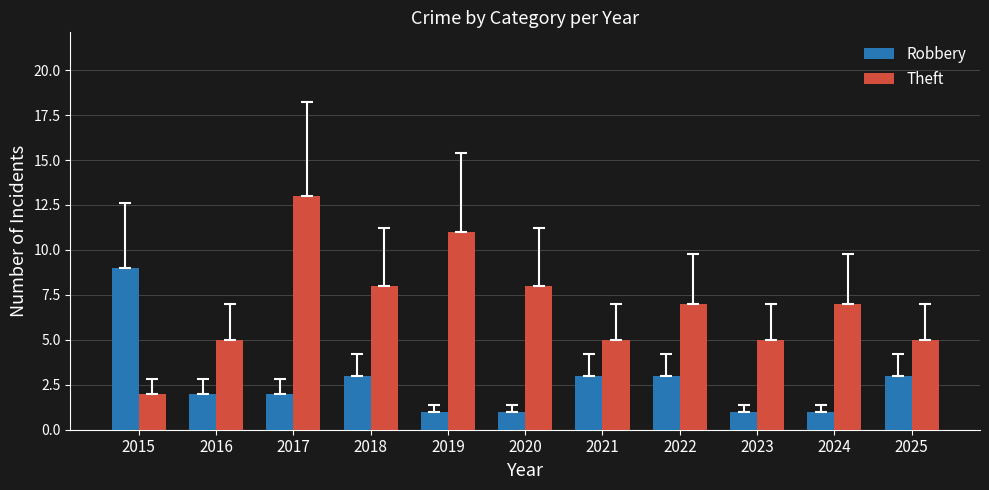

Count the number of data series in this chart.

2